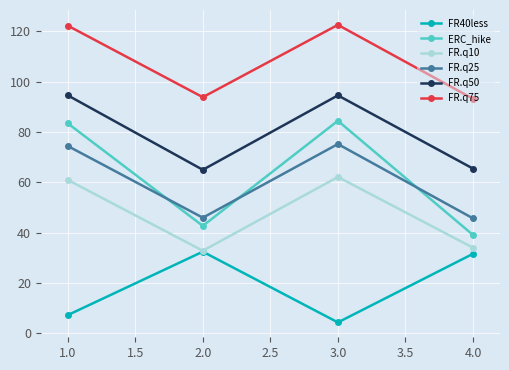

What is the label of the 2nd point from the left?

2.0